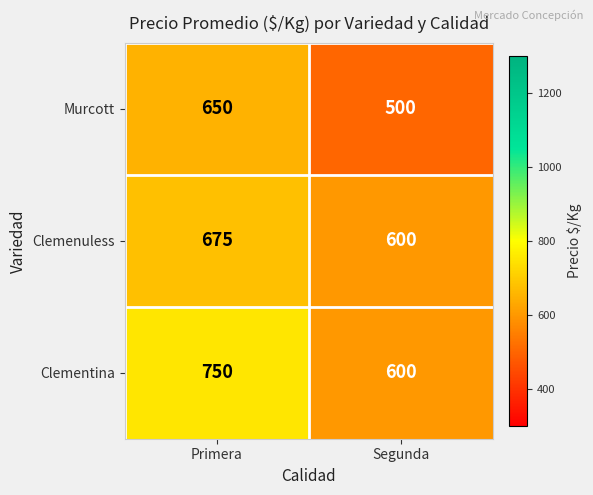

Is the value of Clementina at Primera greater than the value of Murcott at Segunda?

Yes